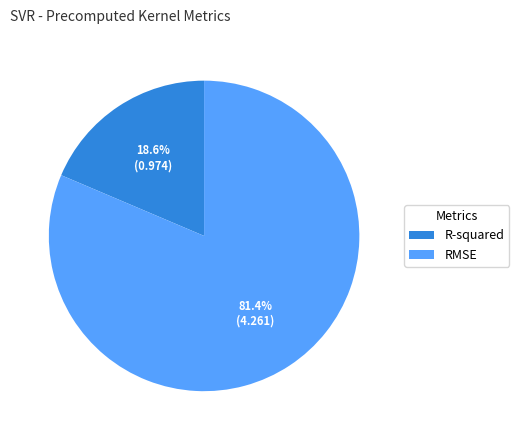

Is it true that RMSE is 73% of the pie?

False